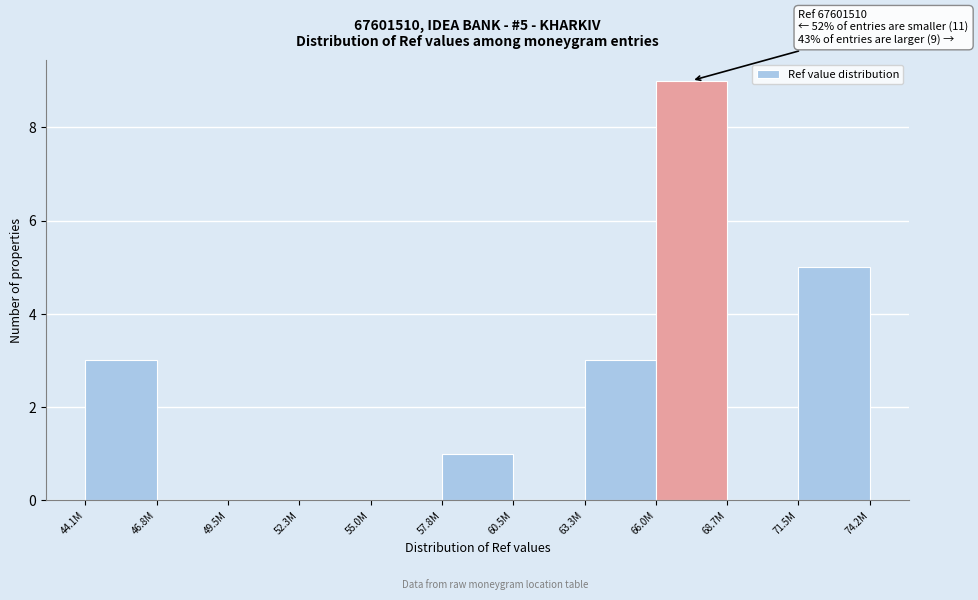

Reading left to right, what are all the values shown in this chart?

44.1M=3	46.8M=0	49.5M=0	52.3M=0	55.0M=0	57.8M=1	60.5M=0	63.3M=3	66.0M=9	68.7M=0	71.5M=5